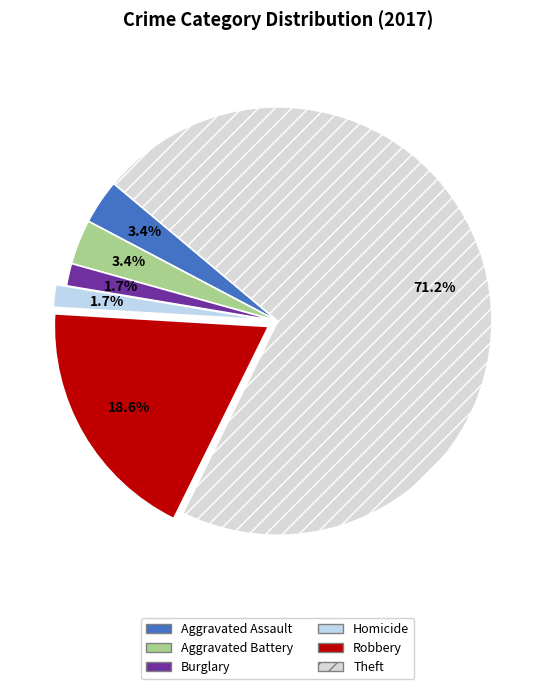

Combined, what portion of the pie is Theft and Aggravated Battery?

74.6%